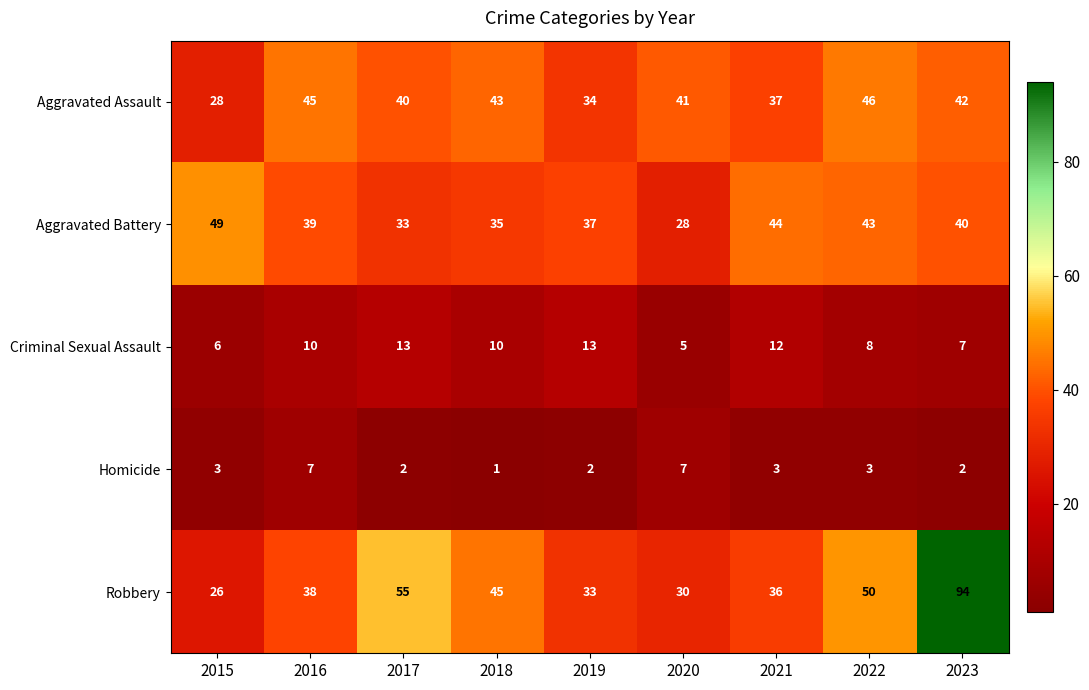

Which series has the widest spread of values?

Robbery